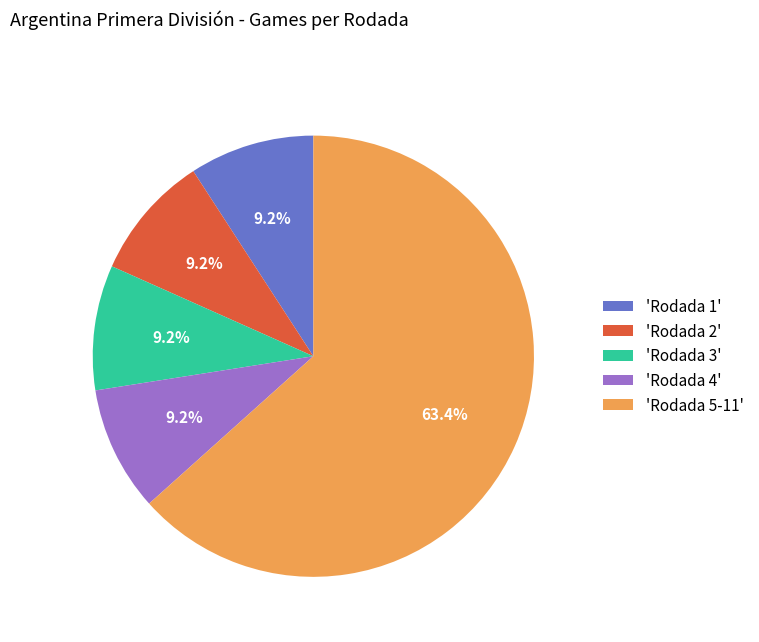

Between 'Rodada 3' and 'Rodada 5-11', which is larger?

'Rodada 5-11'